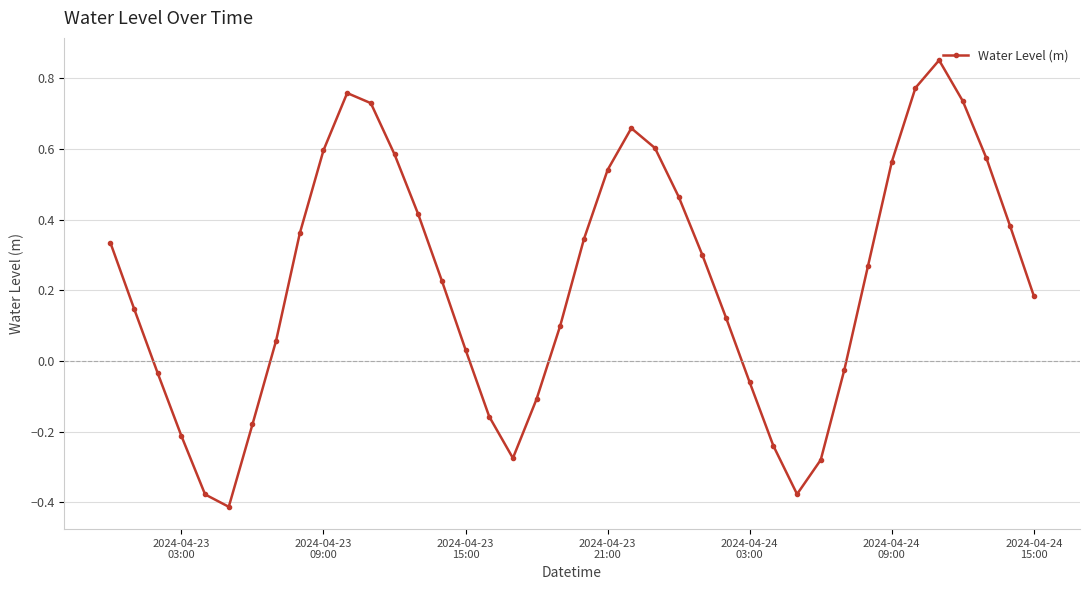

Does the chart have visible grid lines?

Yes